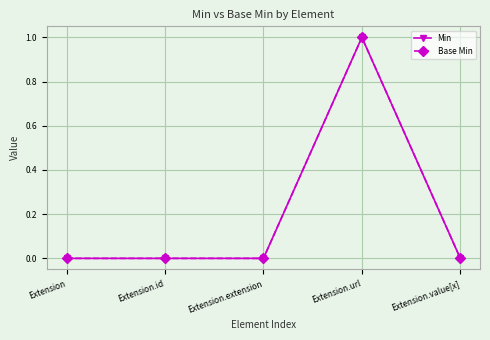

What is the difference between the maximum and minimum values in the Min series?

1